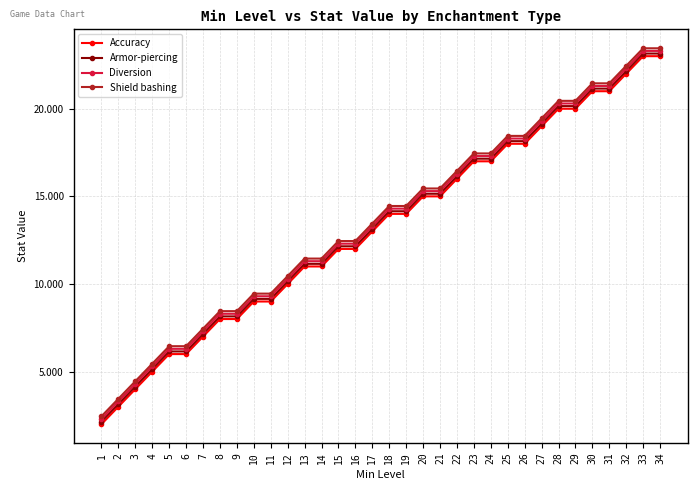

What is the total value across all series at 23?

68.9